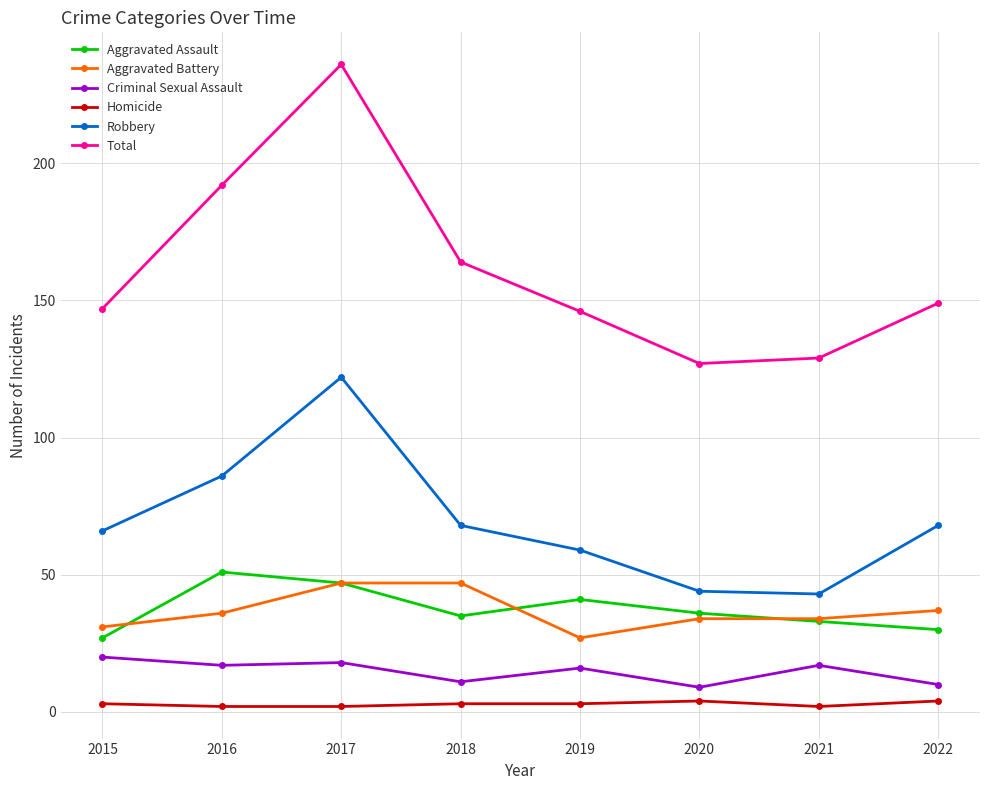

What is the difference between the maximum and minimum values in the Criminal Sexual Assault series?

11